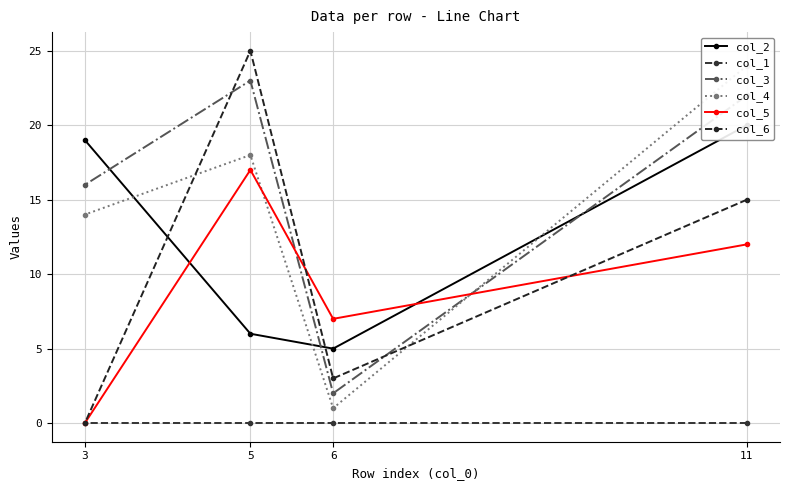

Does the chart have visible grid lines?

Yes